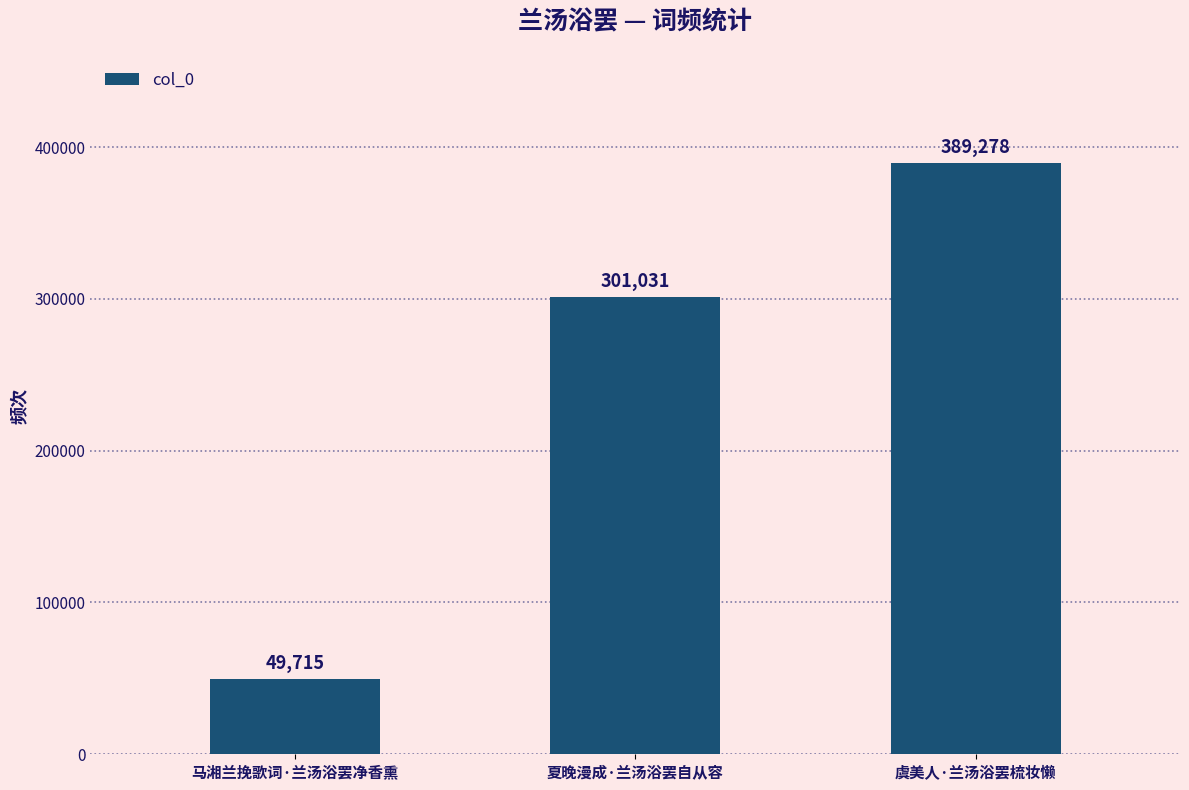

Which category has the highest value across all series?

虞美人·兰汤浴罢梳妆懒